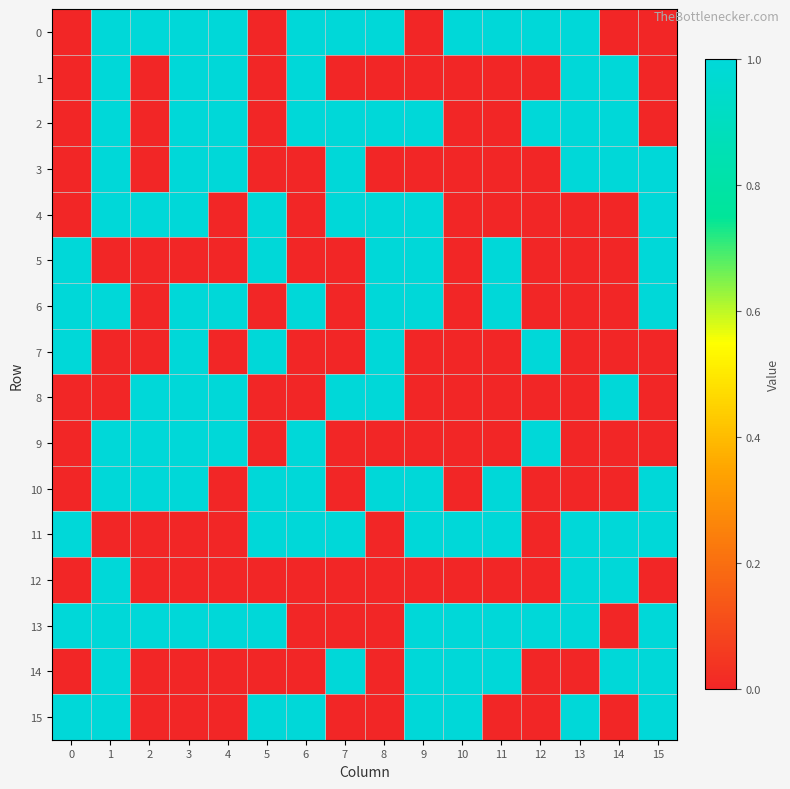

At which category is the sum across all series the highest?

1